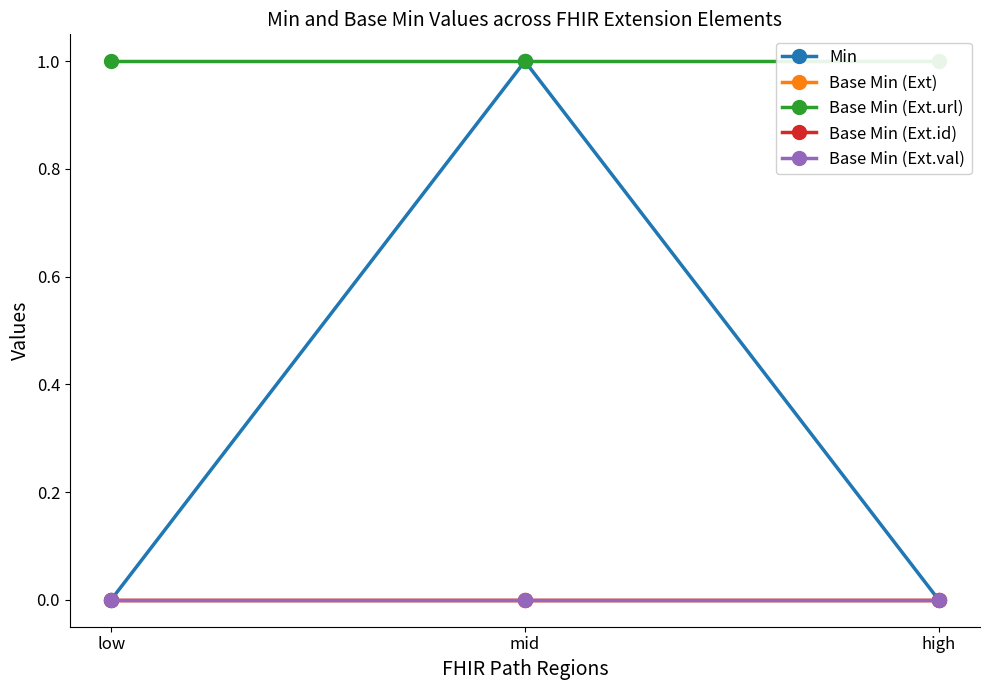

Reading right to left, what are all the values shown in this chart?

Min: 0	1	0
Base Min (Ext): 0	0	0
Base Min (Ext.url): 1	1	1
Base Min (Ext.id): 0	0	0
Base Min (Ext.val): 0	0	0